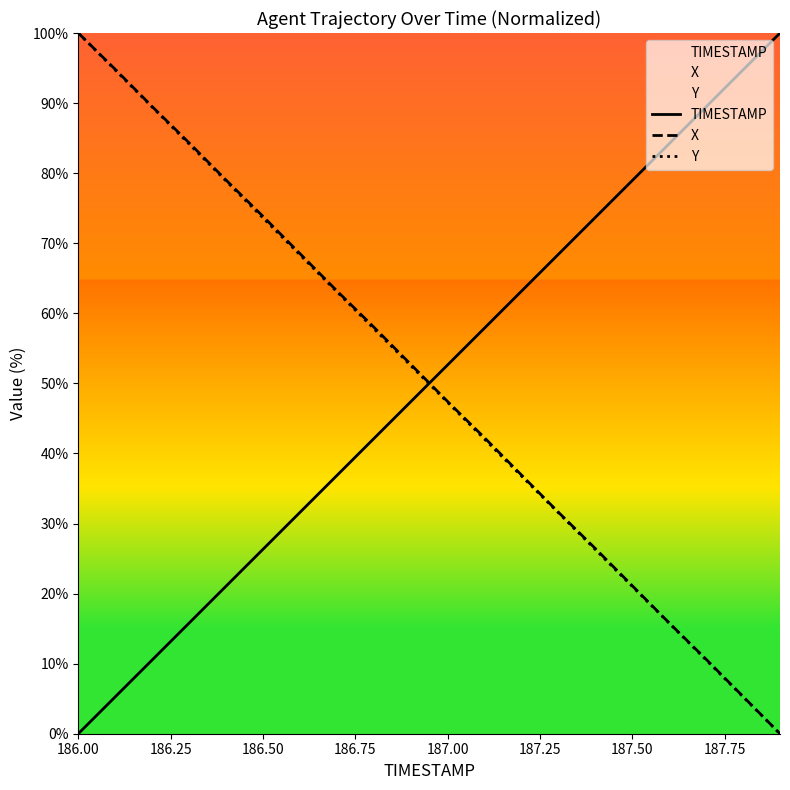

At which label does X reach its peak?

186.00